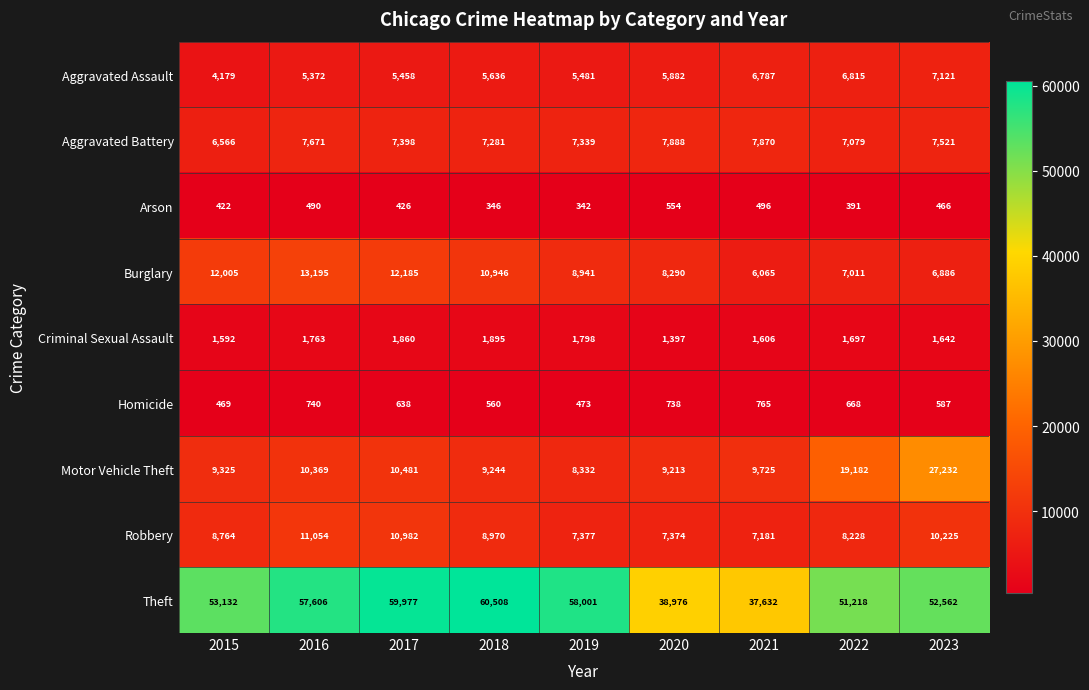

How many distinct data groups are displayed?

9